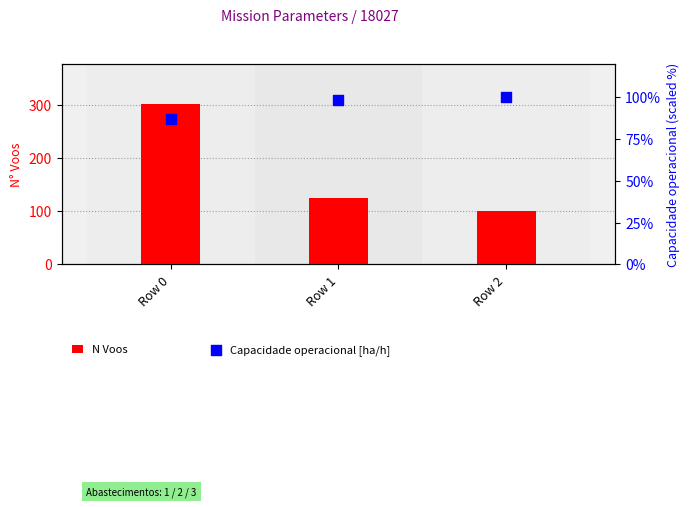

Which series has the widest spread of Y values?

N Voos